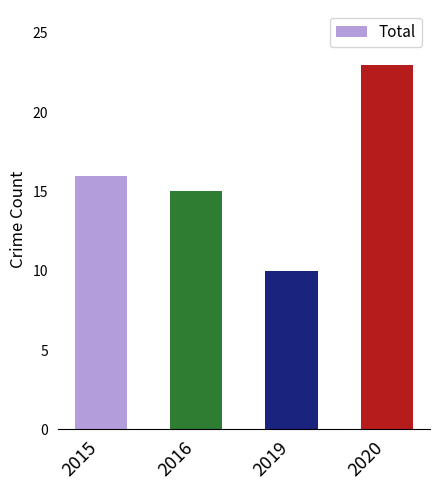

Which category has the lowest value across all series?

2019